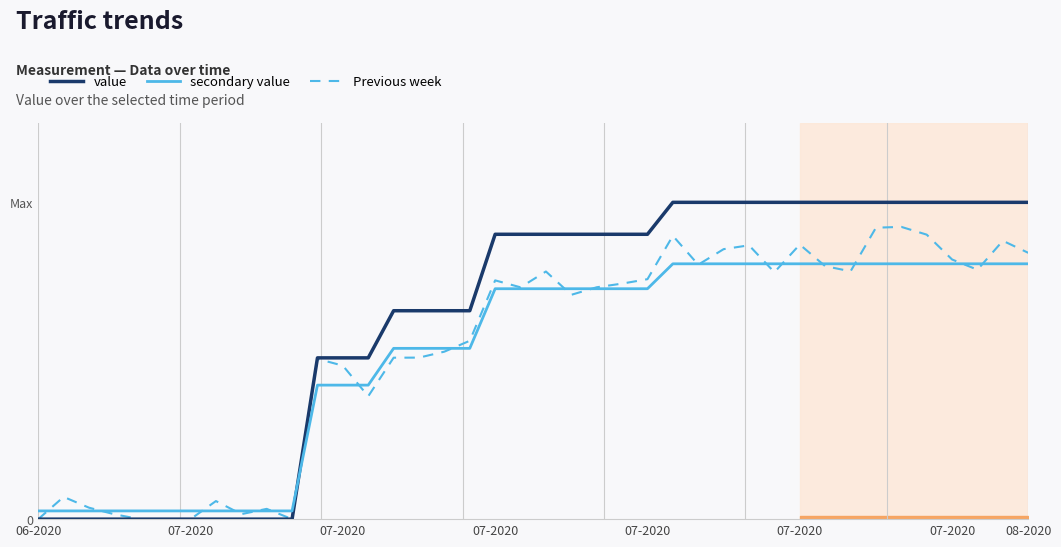

Is it true that secondary value equals 10.4 at 16?

True